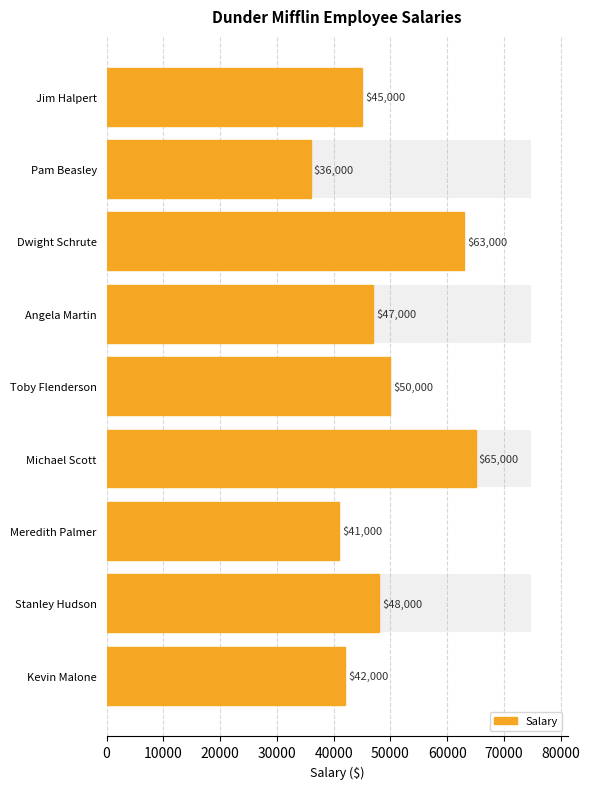

Are the bars grouped side by side (vs. stacked)?

No